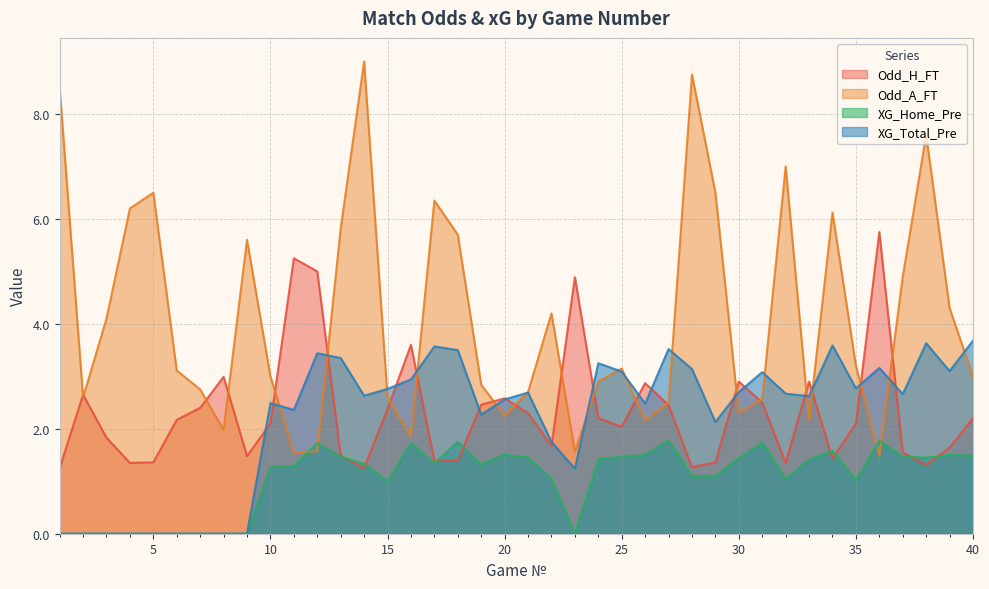

True or false: Odd_A_FT has more than 2 interior local peaks.

True